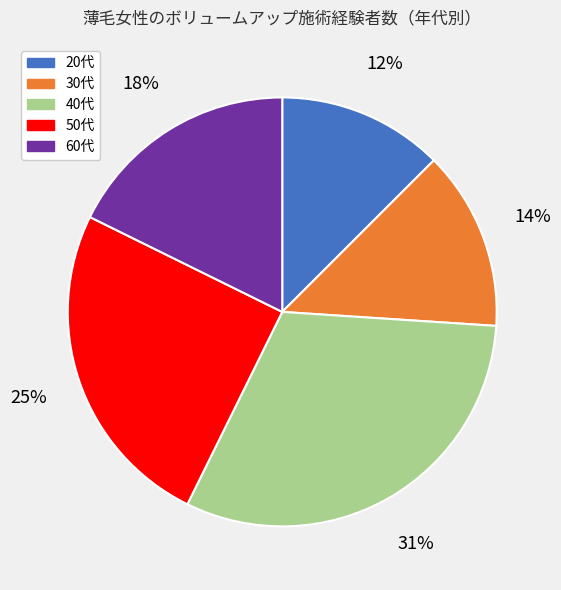

How many slices are in this pie chart?

5